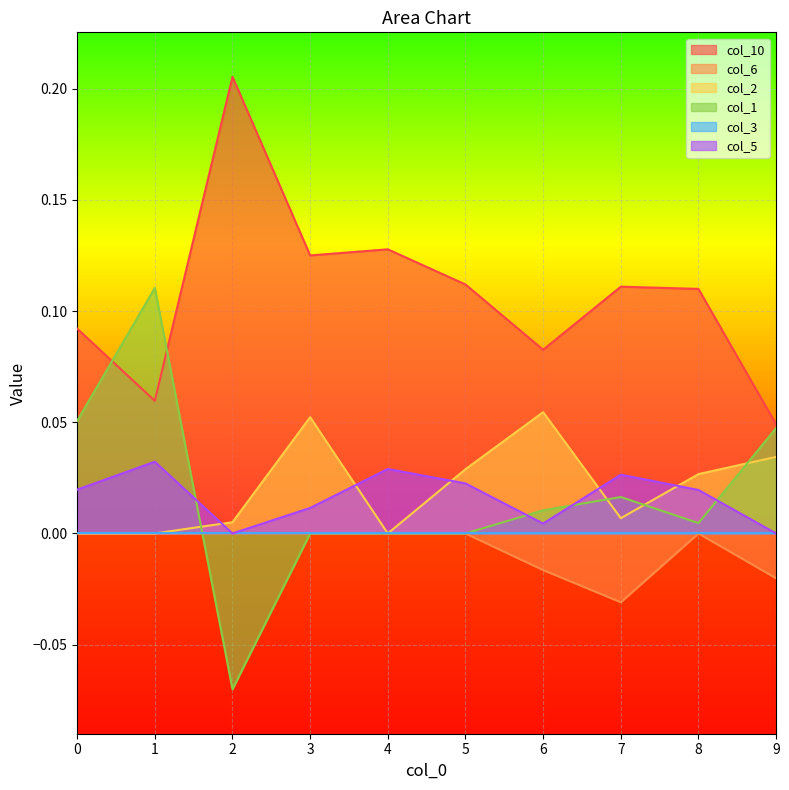

Which series has the largest total across all categories?

col_10